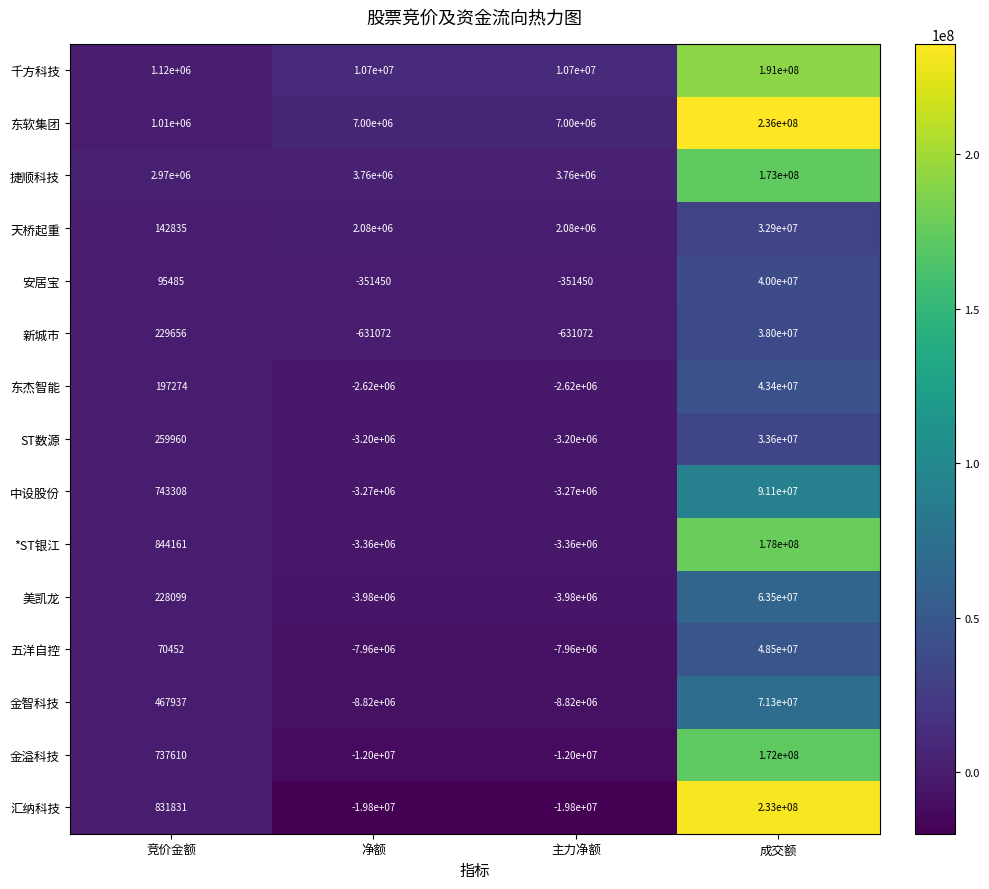

Read the 五洋自控 value at 成交额, to the nearest 100.

48500000